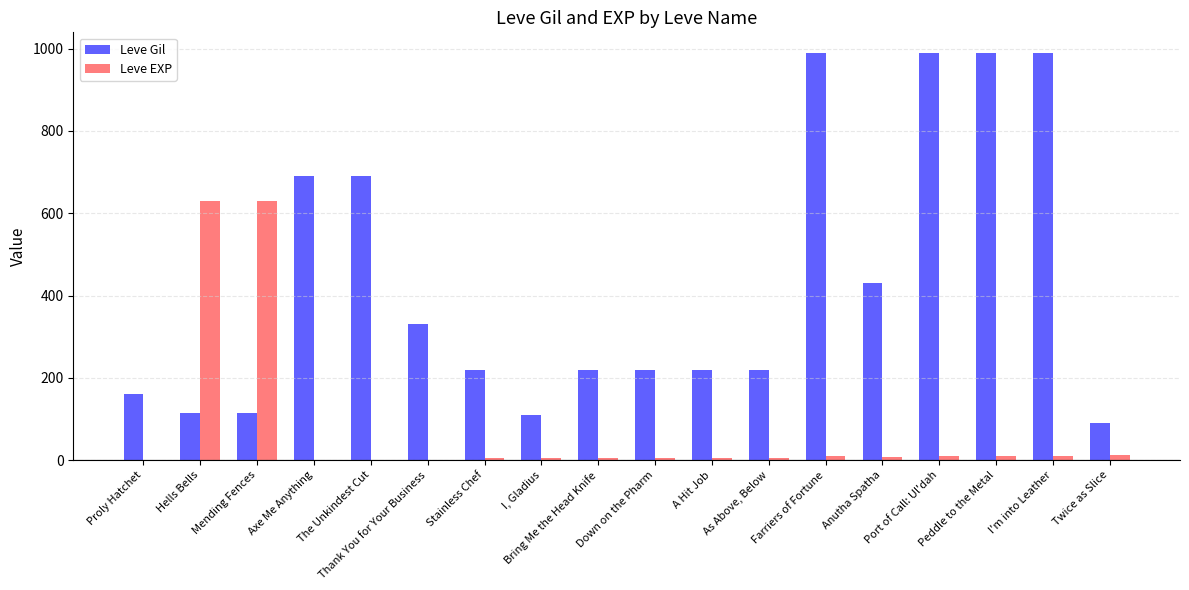

Between Axe Me Anything and Port of Call: Ul'dah, which series saw the biggest shift?

Leve Gil